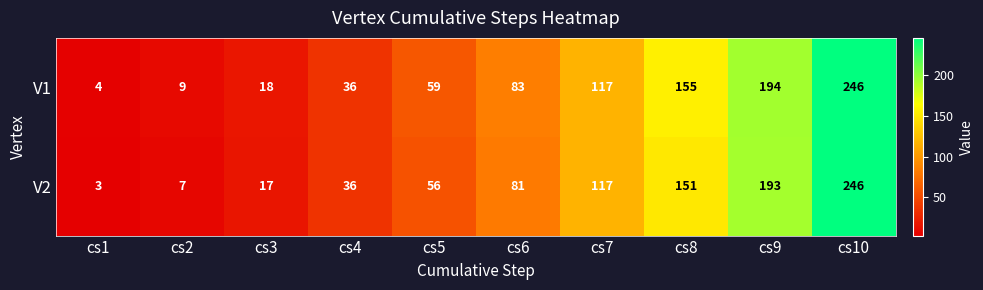

True or false: V2 has a value of 151 at cs8.

True